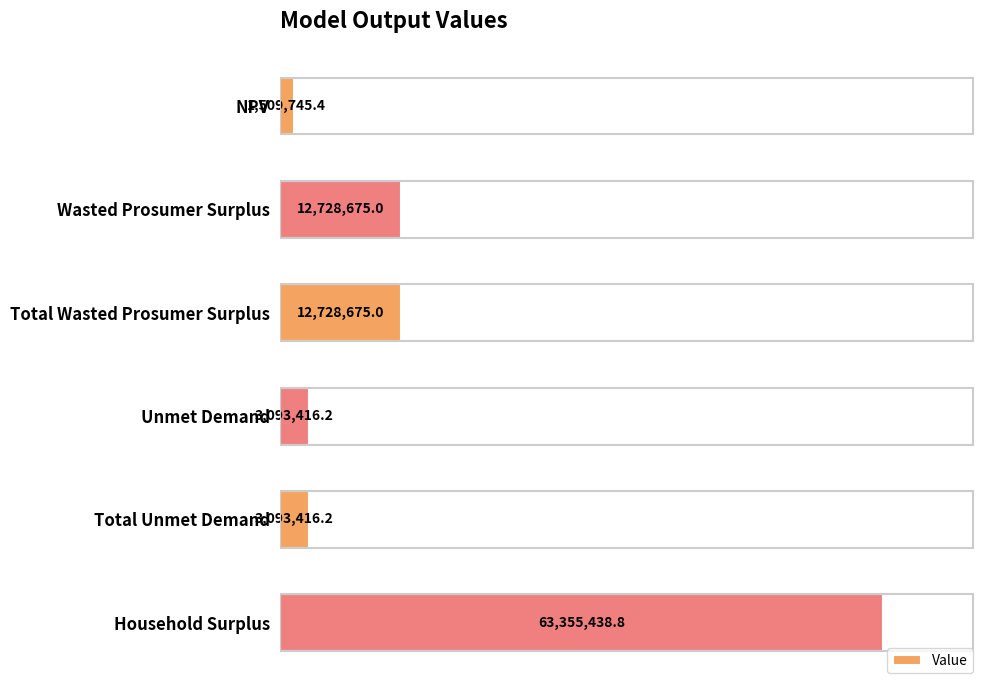

What is the difference between the maximum and minimum values?

61845693.4